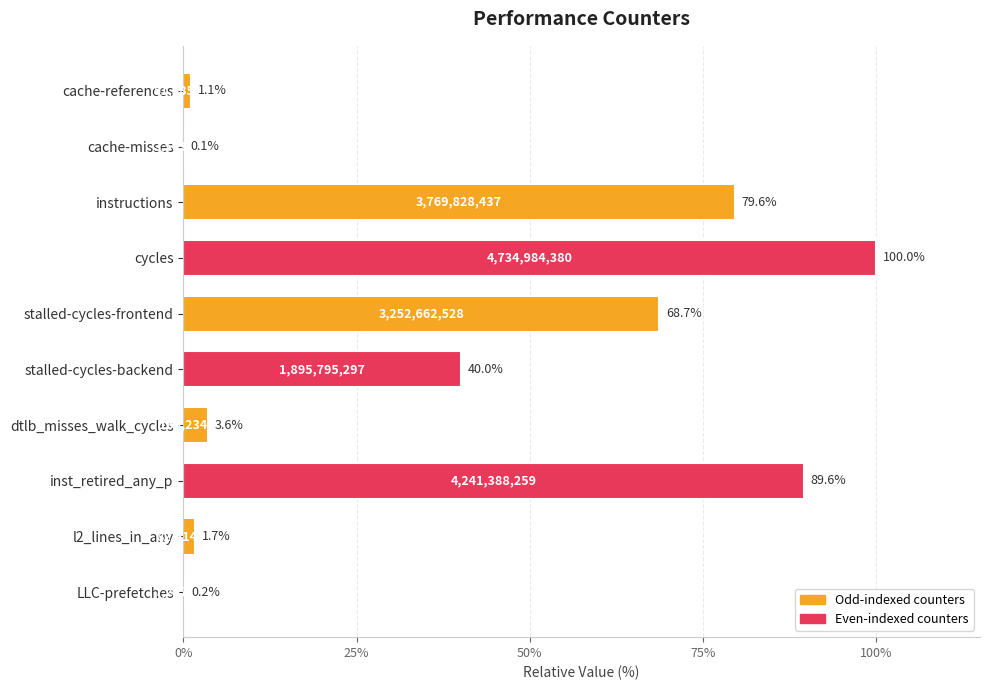

The value at l2_lines_in_any is 1.7. True or false?

True